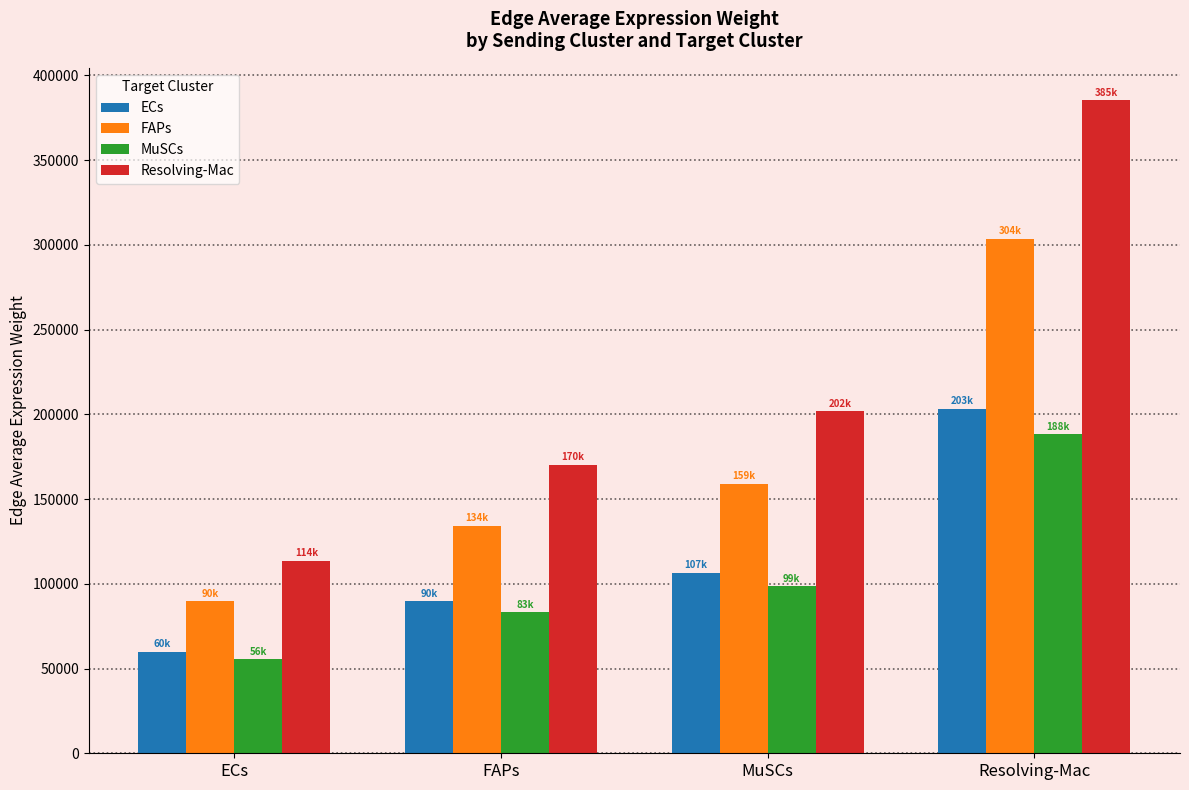

Reading left to right, what are all the values shown in this chart?

ECs: 59981.3	89781.9	106543.3	203302.7
FAPs: 89598.2	134113.3	159151.0	303687.3
MuSCs: 55530.2	83119.3	98636.9	188215.9
Resolving-Mac: 113646.1	170109.0	201866.8	385196.1